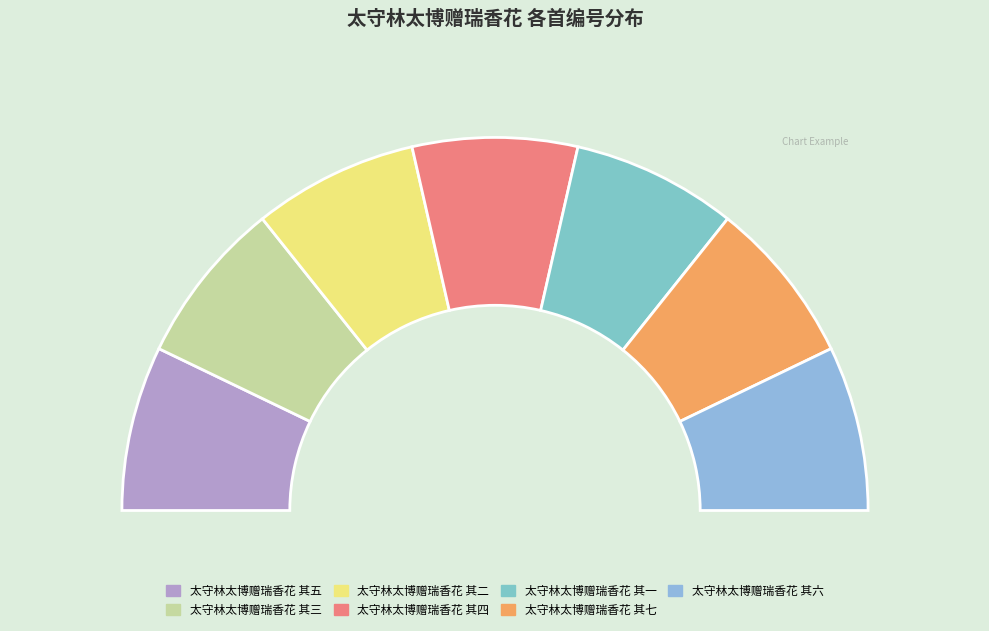

Rank the categories by value from lowest to highest.

太守林太博赠瑞香花 其七, 太守林太博赠瑞香花 其六, 太守林太博赠瑞香花 其三, 太守林太博赠瑞香花 其五, 太守林太博赠瑞香花 其二, 太守林太博赠瑞香花 其一, 太守林太博赠瑞香花 其四